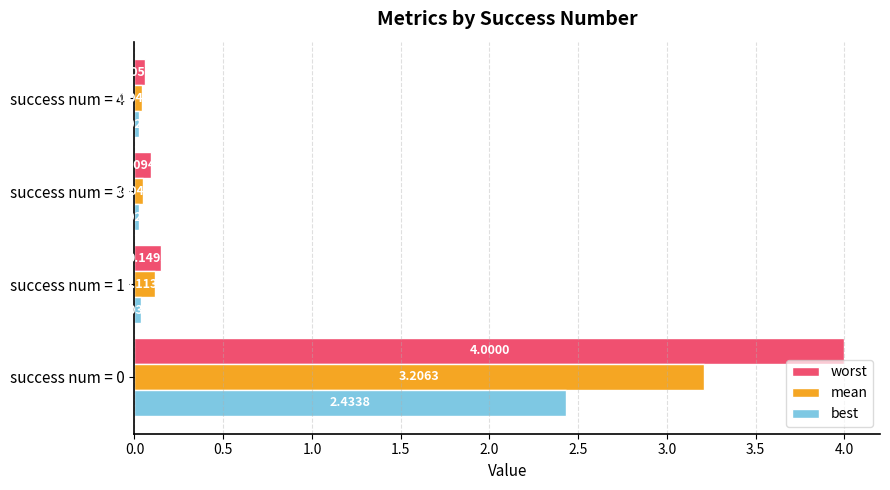

List the series in order of their peak value, highest first.

worst, mean, best